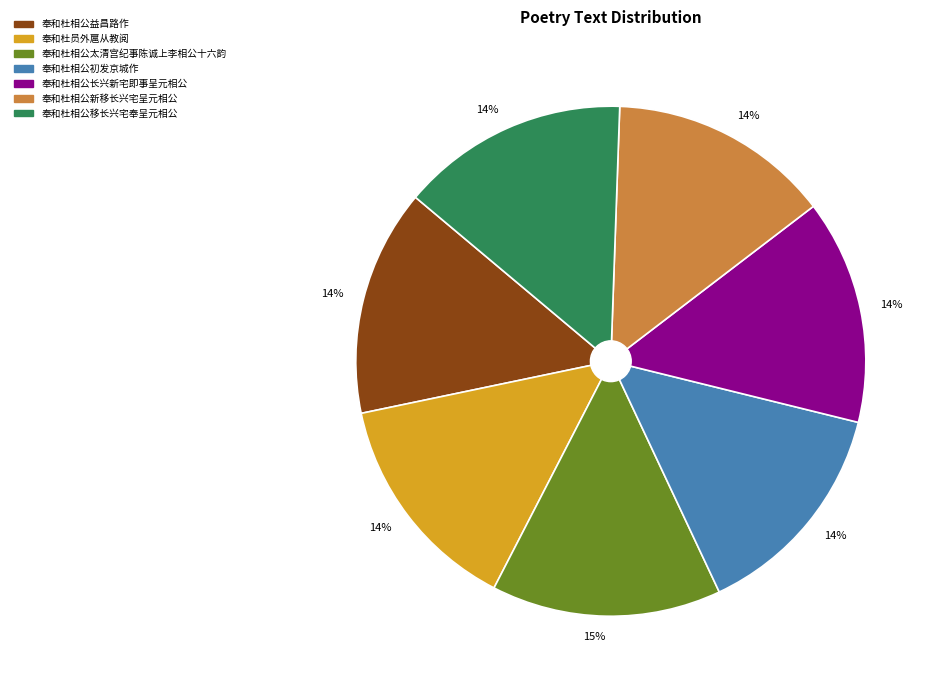

Does any single category account for the majority?

No